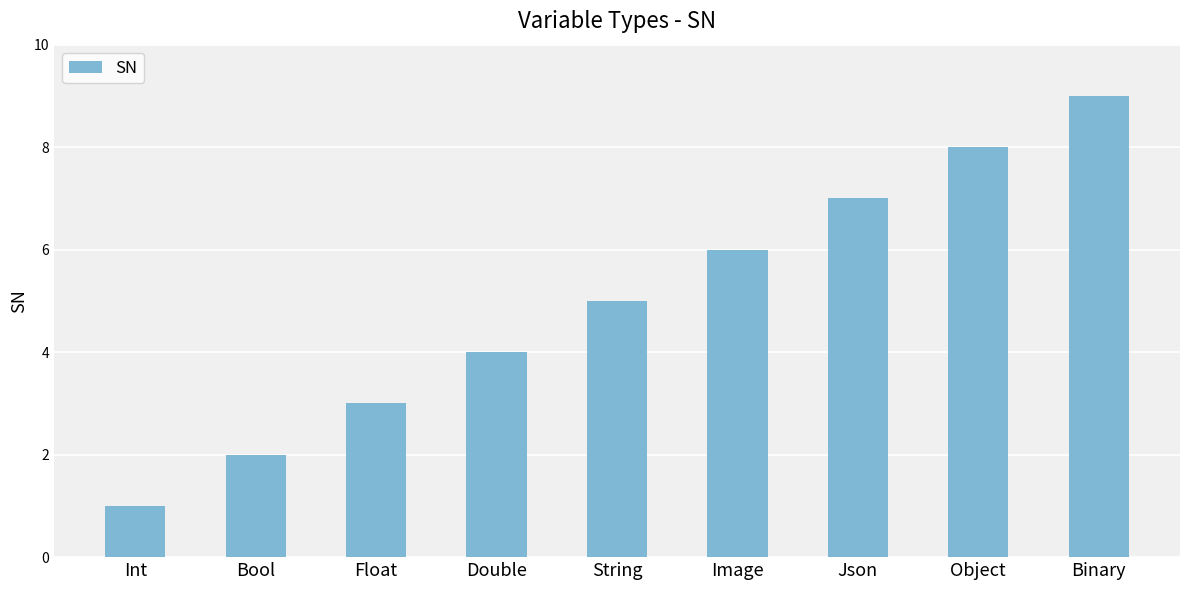

What is the greatest value displayed?

9